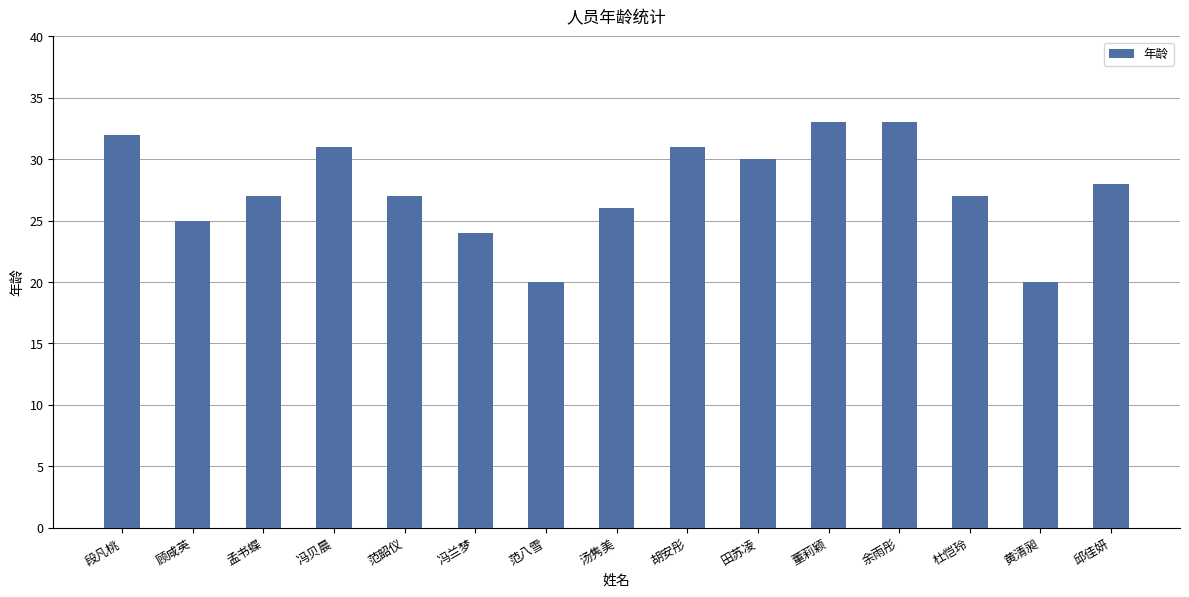

At which label is the value closest to 26?

汤隽美